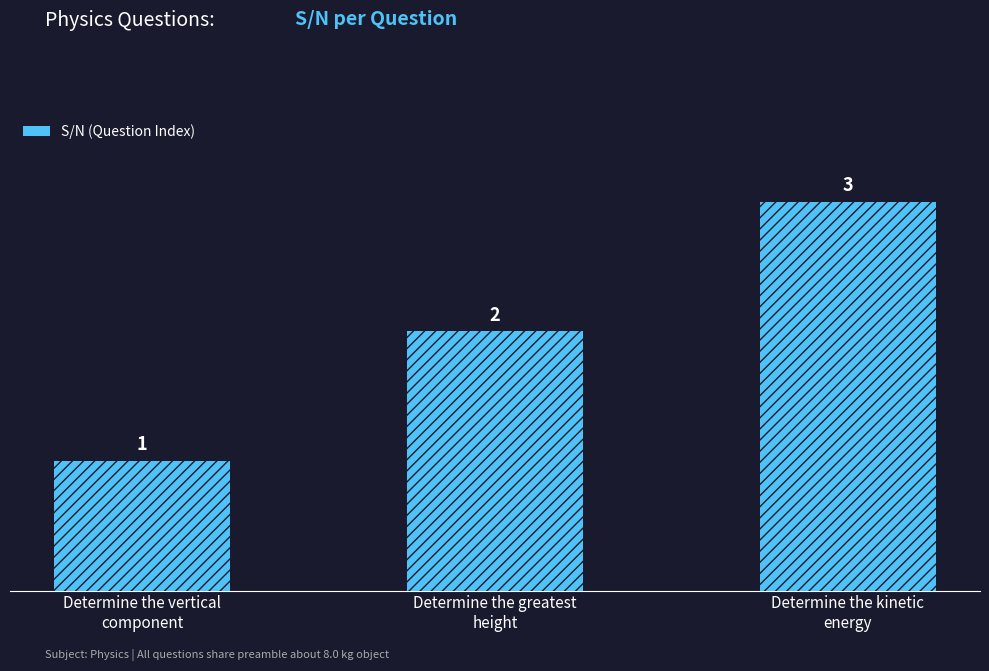

What is the label of the 2nd bar from the right?

Determine the greatest
height